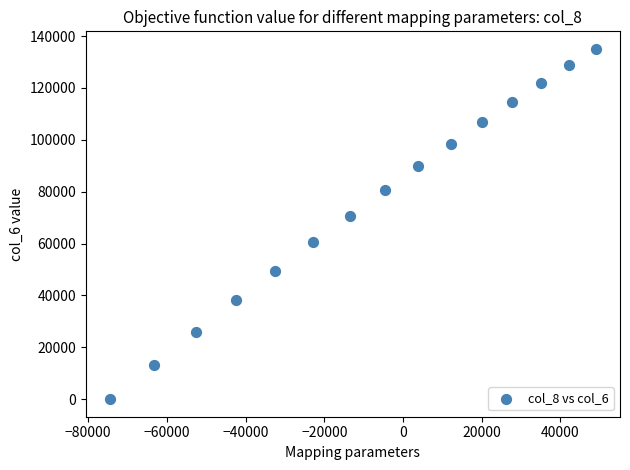

What Y value in the scatter plot is closest to 67545?

70805.3